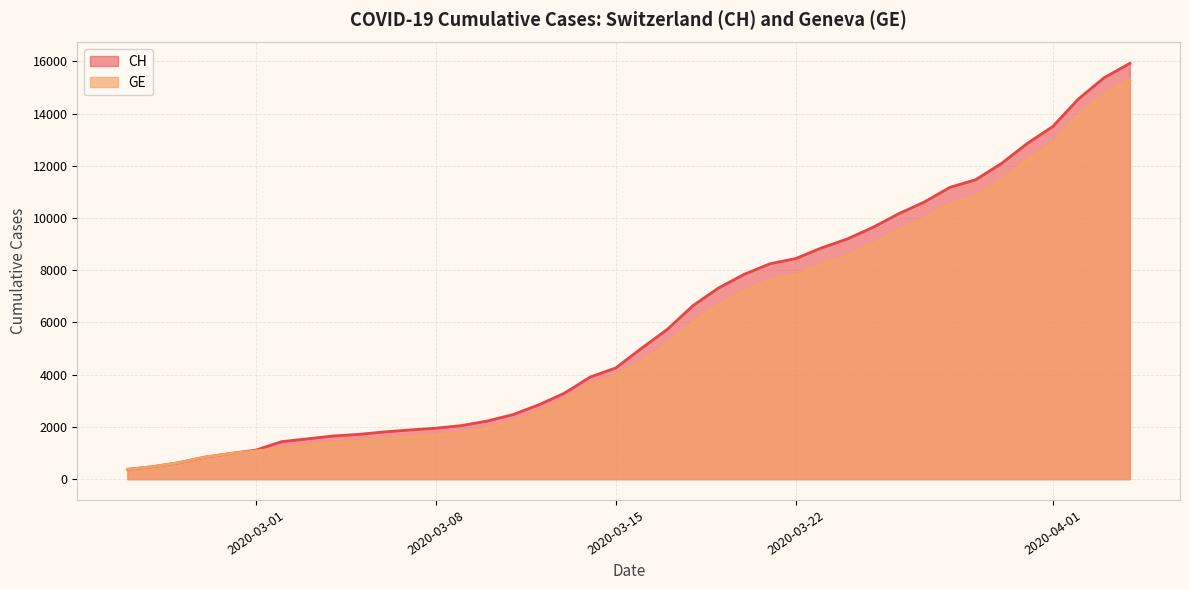

What is the label of the 10th point from the left?

2020-03-05